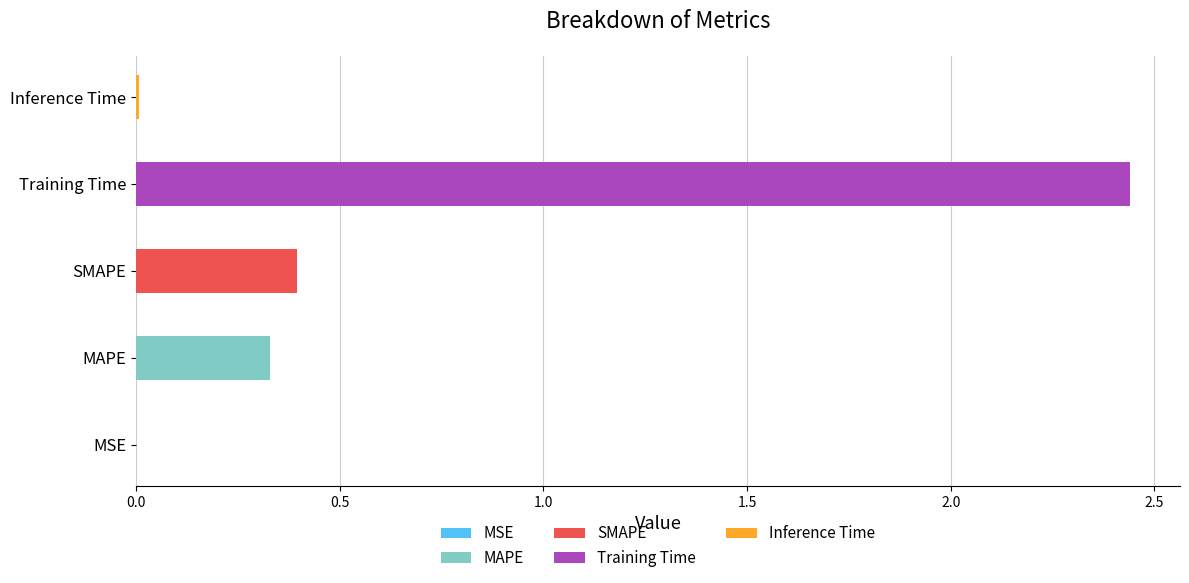

Which label corresponds to the largest value in the chart?

Training Time